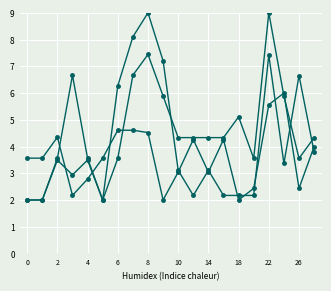

How many lines are shown in the chart?

3